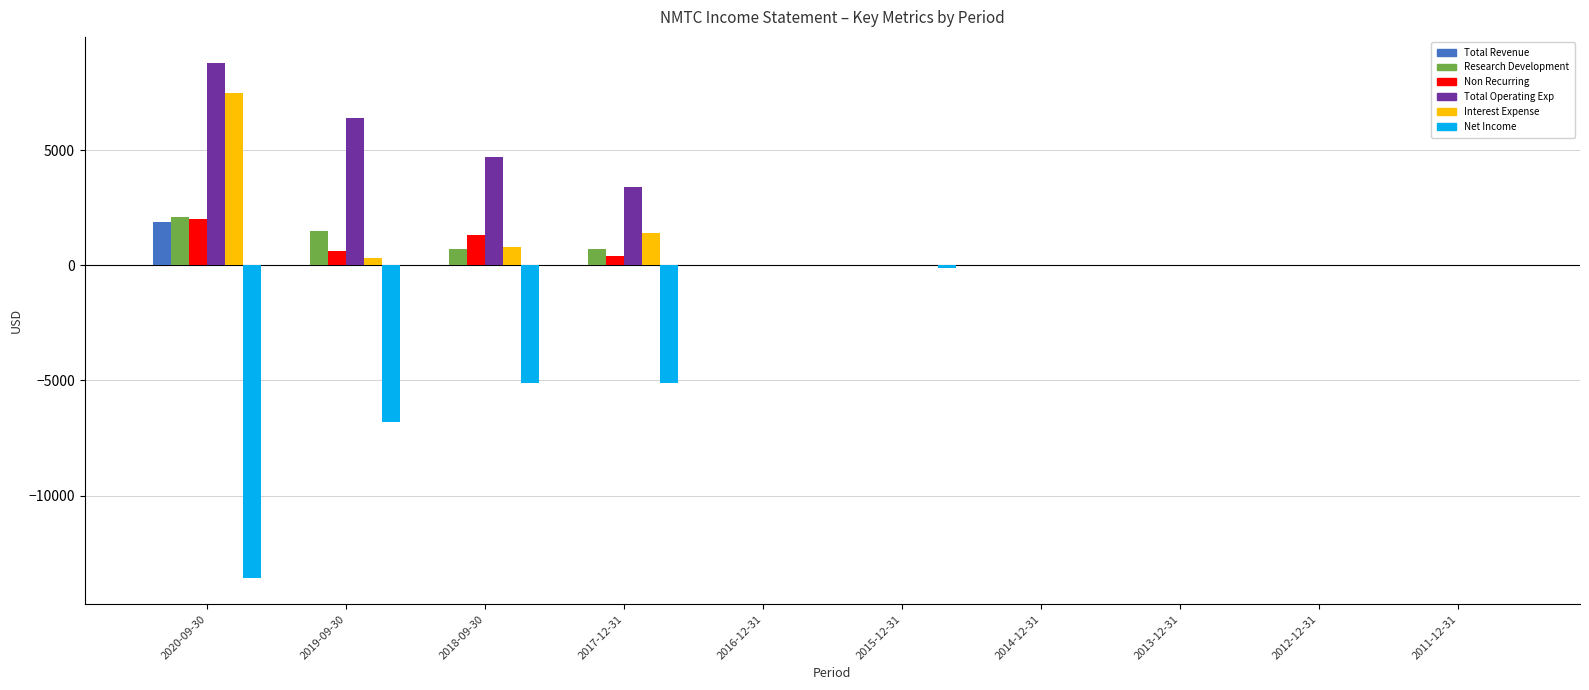

What is the sum of the Net Income values at 2020-09-30 and 2018-09-30?

-18700